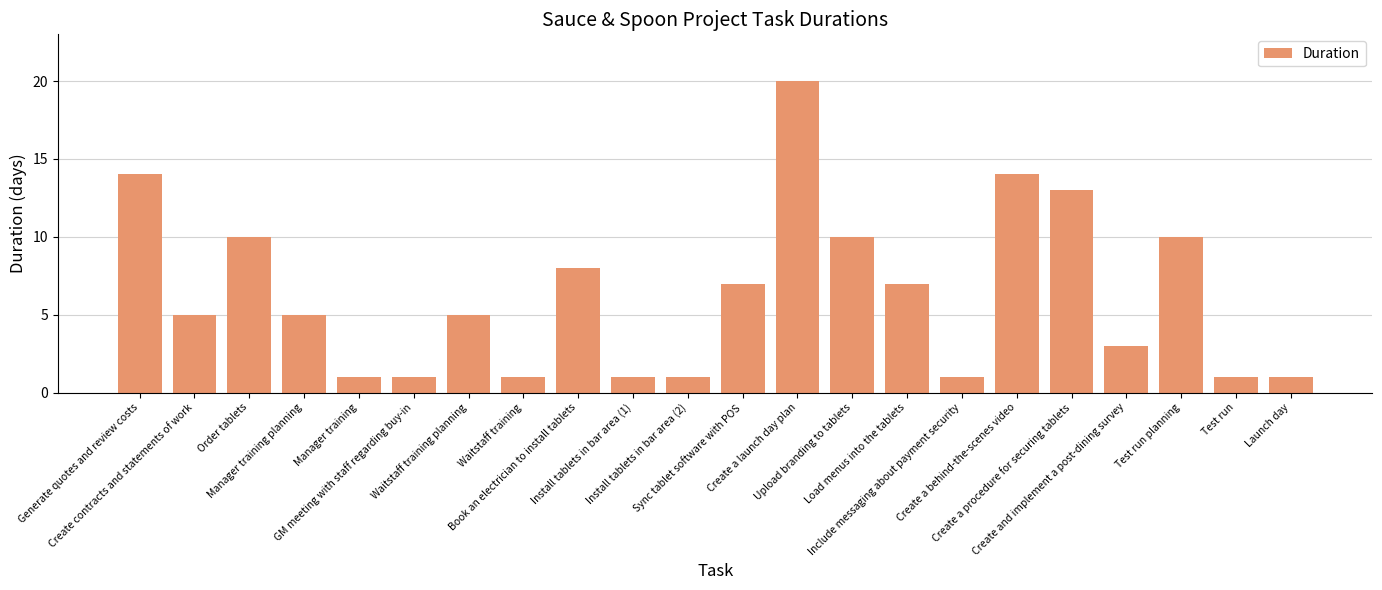

What is the average value?

6